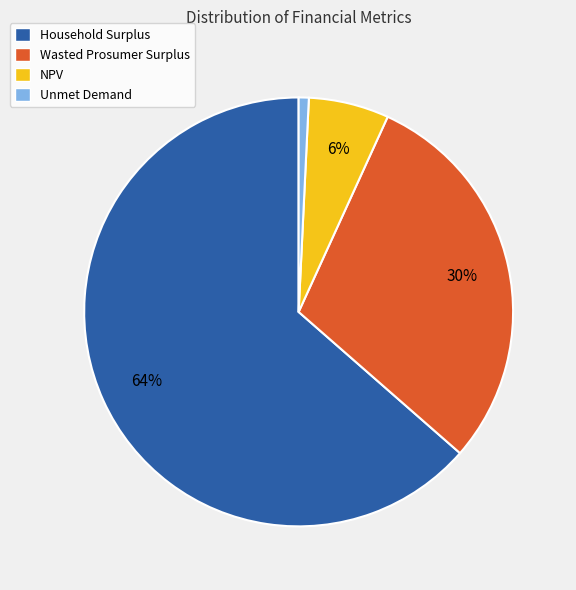

Is it true that NPV is 1% of the pie?

False